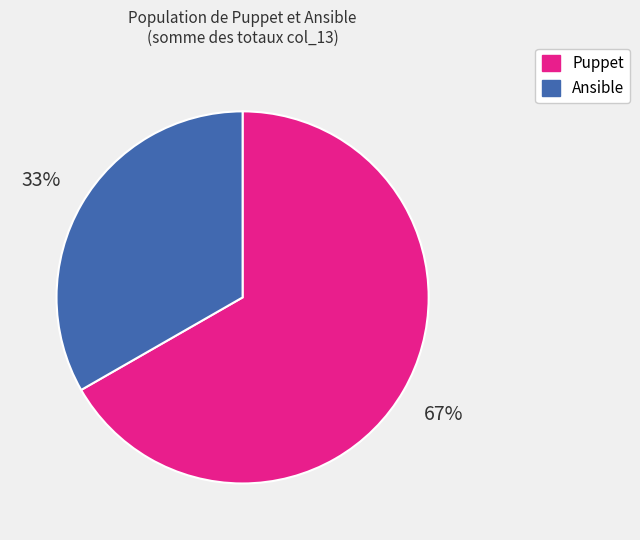

True or false: Ansible accounts for 33% of the total.

True